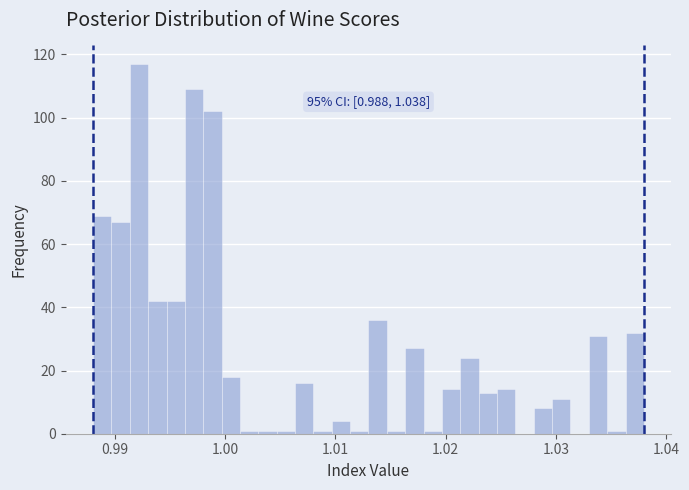

Around what value on the x-axis is the tallest bar? Give the approximate position of its centre, as read against the axis.

0.992